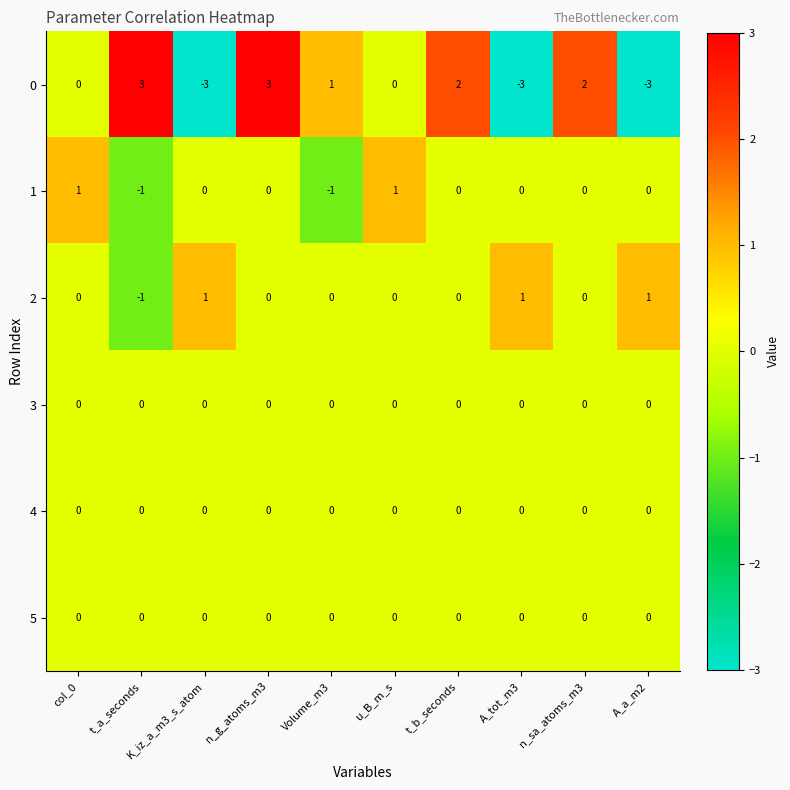

What is the greatest value displayed?

3